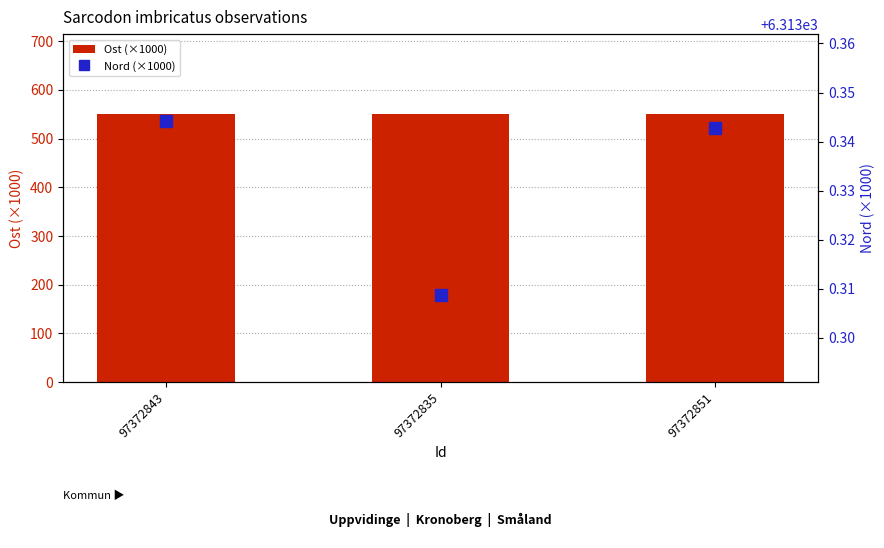

What is the difference between the maximum and minimum values in the Ost (×1000) series?

0.2